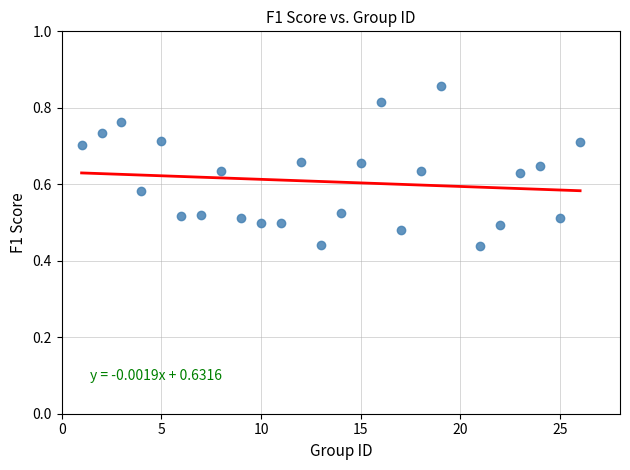

What is the range of X values (max minus min)?

25.0